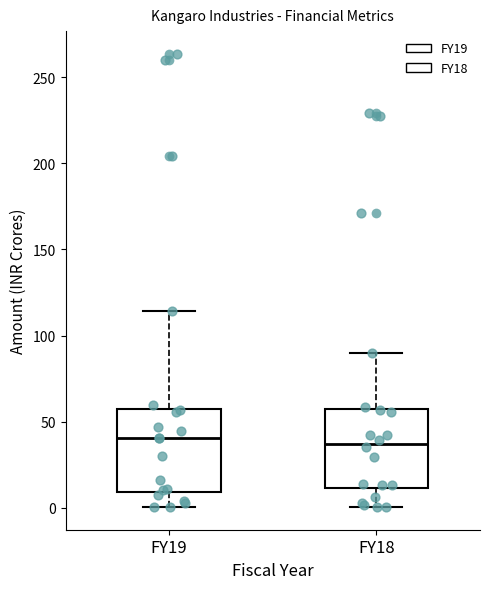

Where does the median line of the box for FY19 sit on the y-axis? The values are not printed on the chart, so give them approximately, as read against the axis.

40